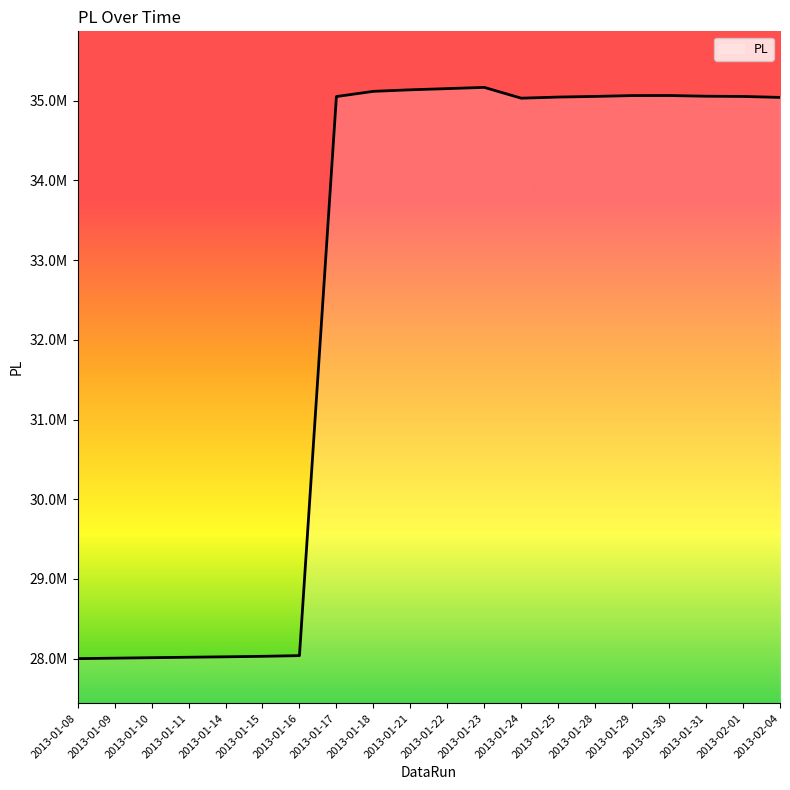

Which category has the lowest value across all series?

2013-01-08